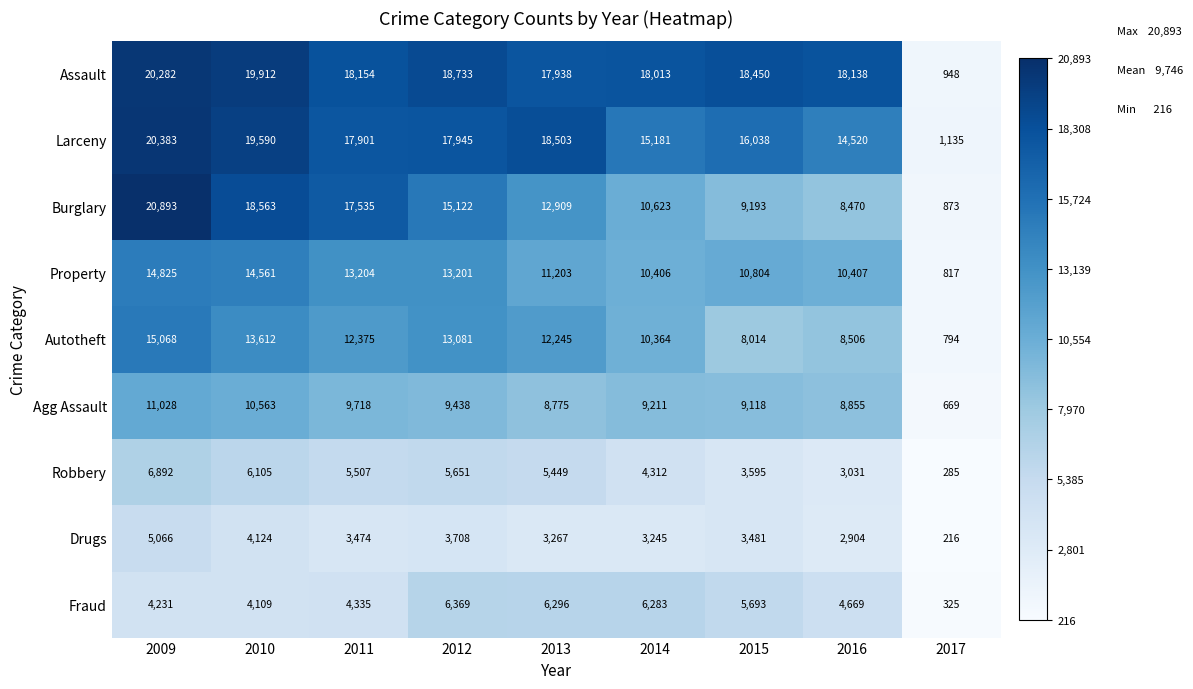

At 2016, list the series in order from smallest to largest.

Drugs, Robbery, Fraud, Burglary, Autotheft, Agg Assault, Property, Larceny, Assault